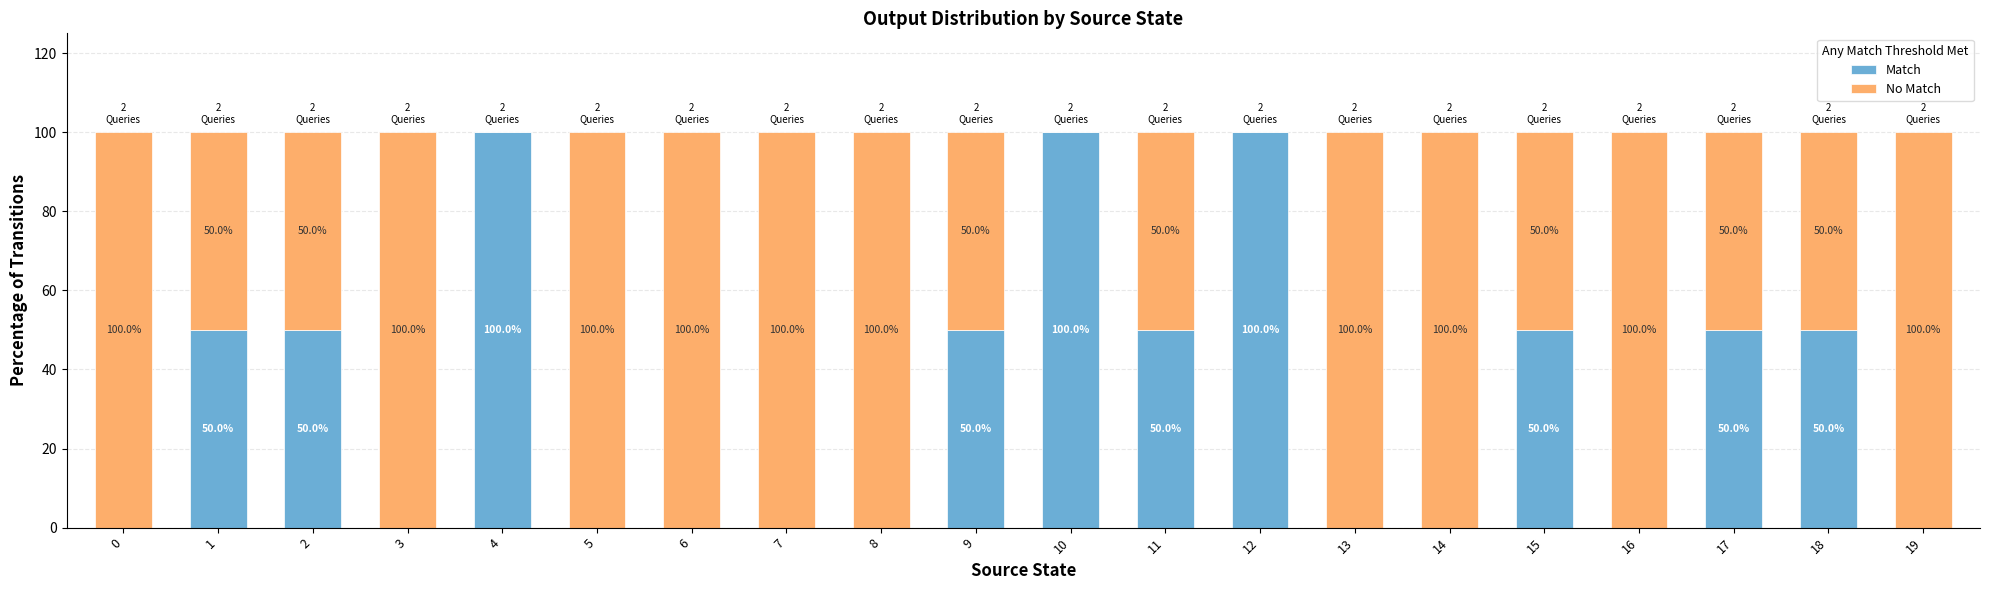

Are the bars horizontal?

No